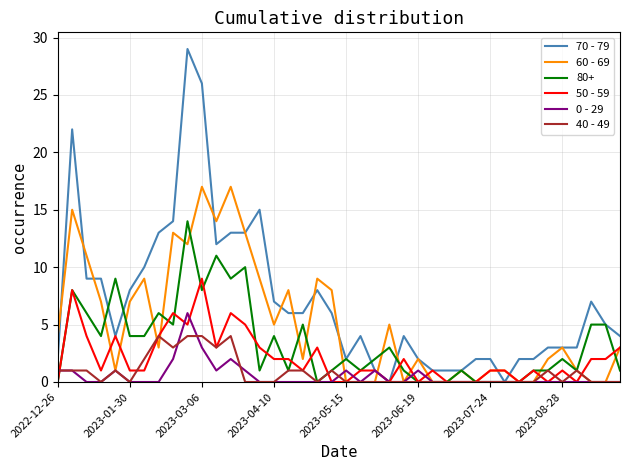

Which series ends up on top after the final intersection of 50 - 59 and 0 - 29?

50 - 59